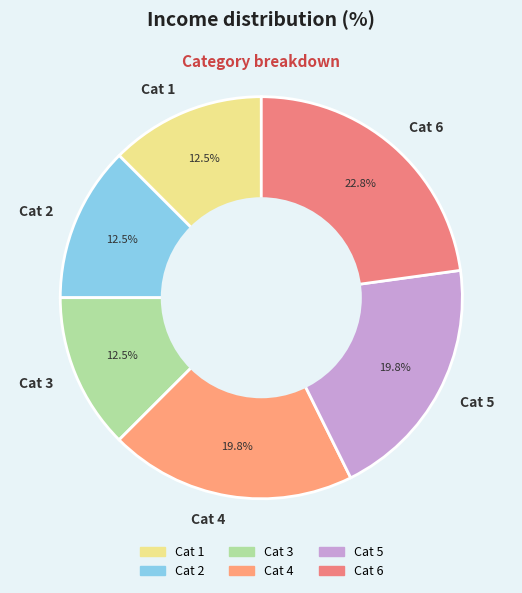

Between Cat 1 and Cat 4, which is larger?

Cat 4